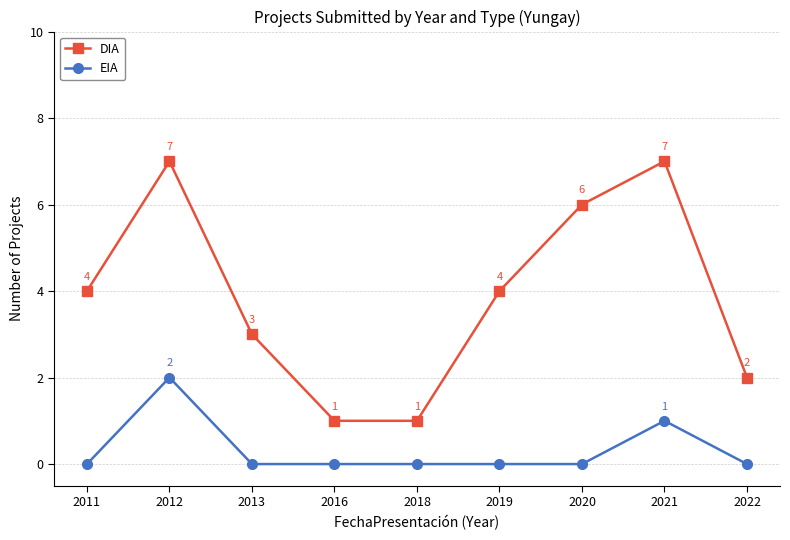

What is the difference between the second highest and second lowest values in the EIA series?

1